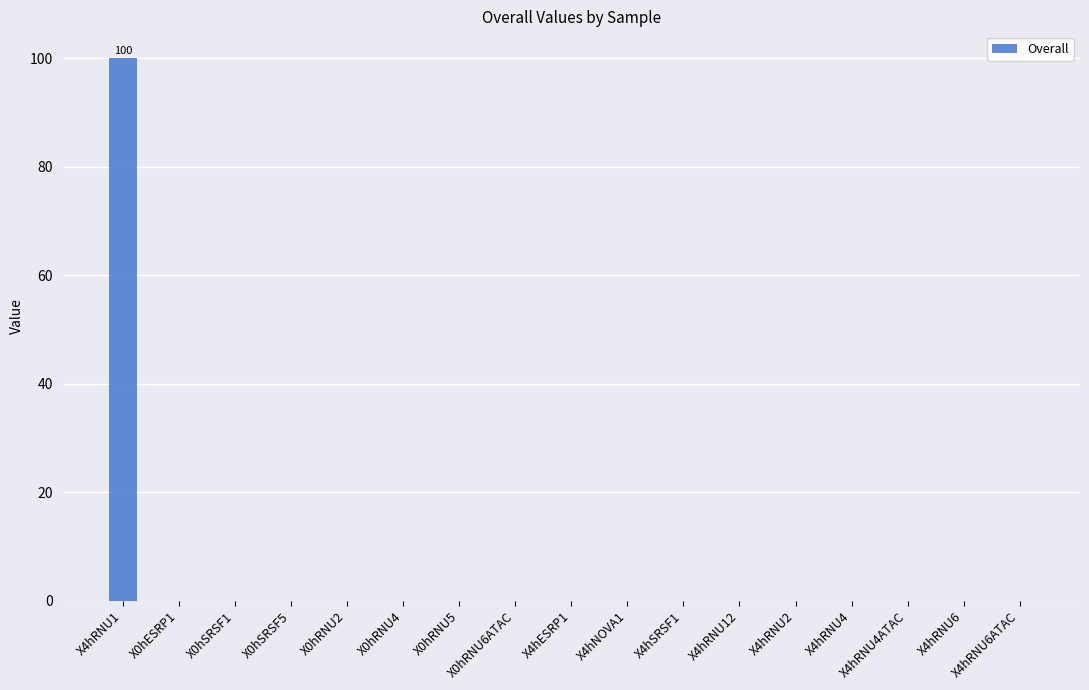

Which category has the highest value across all series?

X4hRNU1